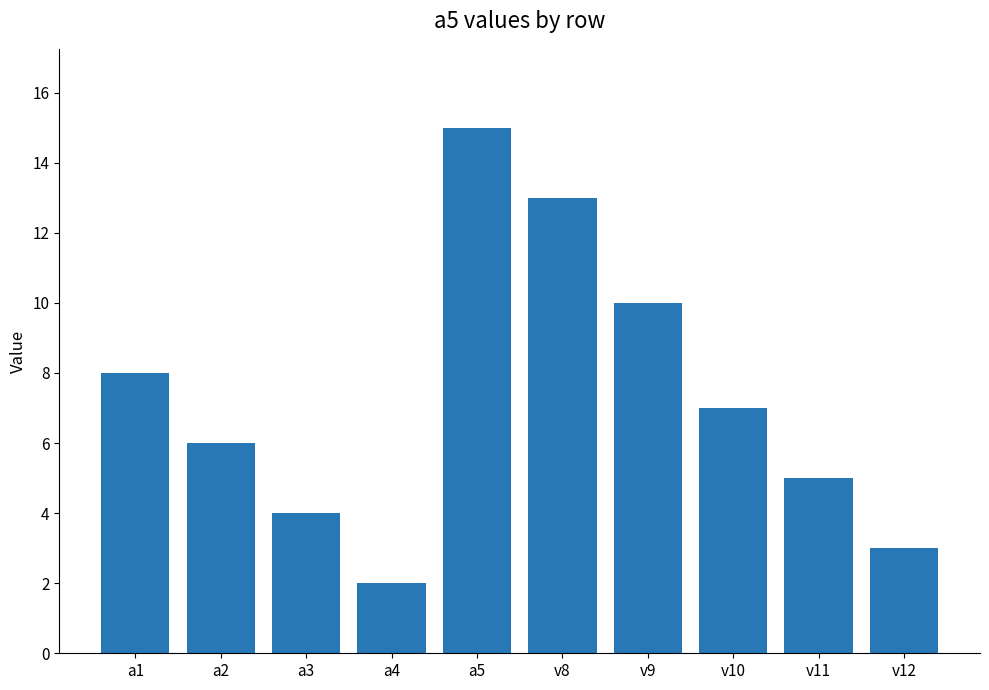

Count the number of data series in this chart.

1